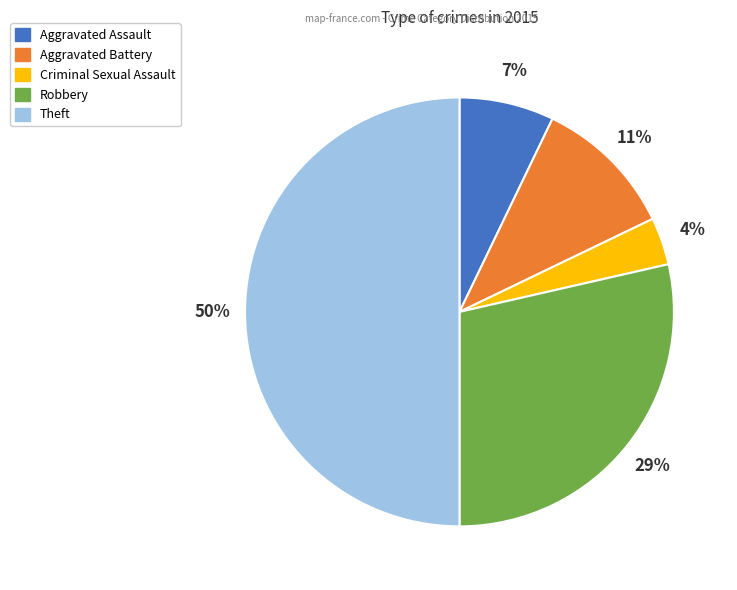

Is Criminal Sexual Assault the majority of the pie?

No